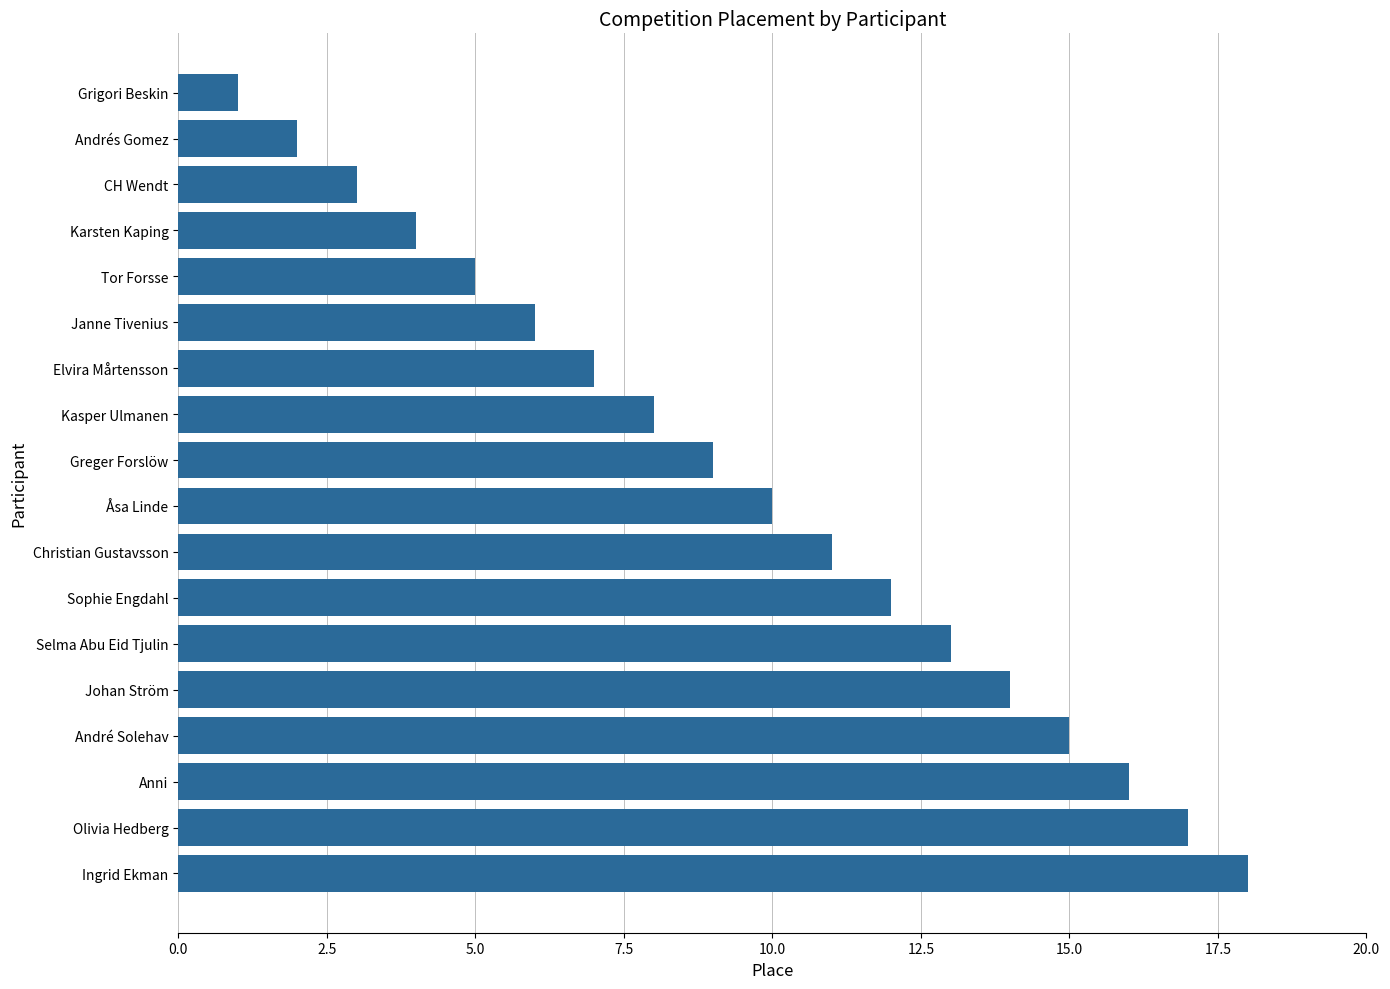

Rank the categories by value from lowest to highest.

Grigori Beskin, Andrés Gomez, CH Wendt, Karsten Kaping, Tor Forsse, Janne Tivenius, Elvira Mårtensson, Kasper Ulmanen, Greger Forslöw, Åsa Linde, Christian Gustavsson, Sophie Engdahl, Selma Abu Eid Tjulin, Johan Ström, André Solehav, Anni, Olivia Hedberg, Ingrid Ekman